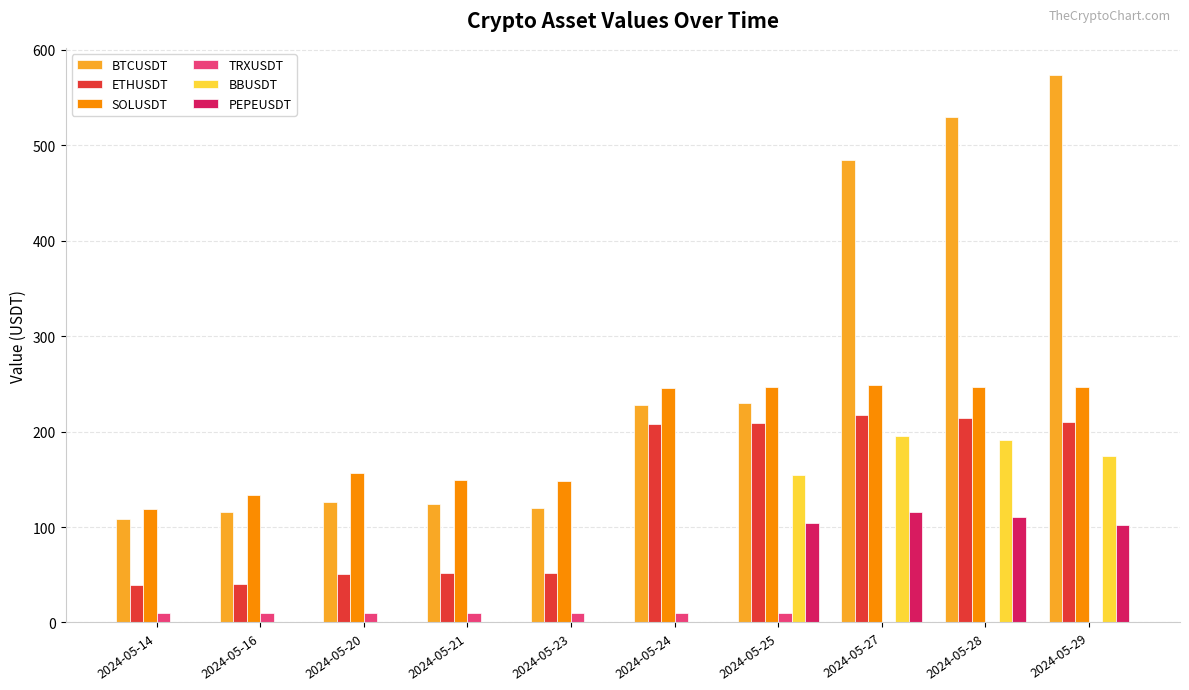

What value does the BTCUSDT series have at 2024-05-29?

573.4